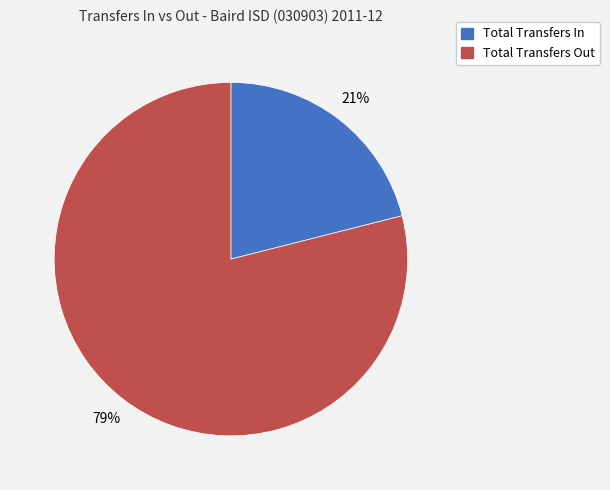

To the nearest percent, what portion does Total Transfers Out represent?

79%